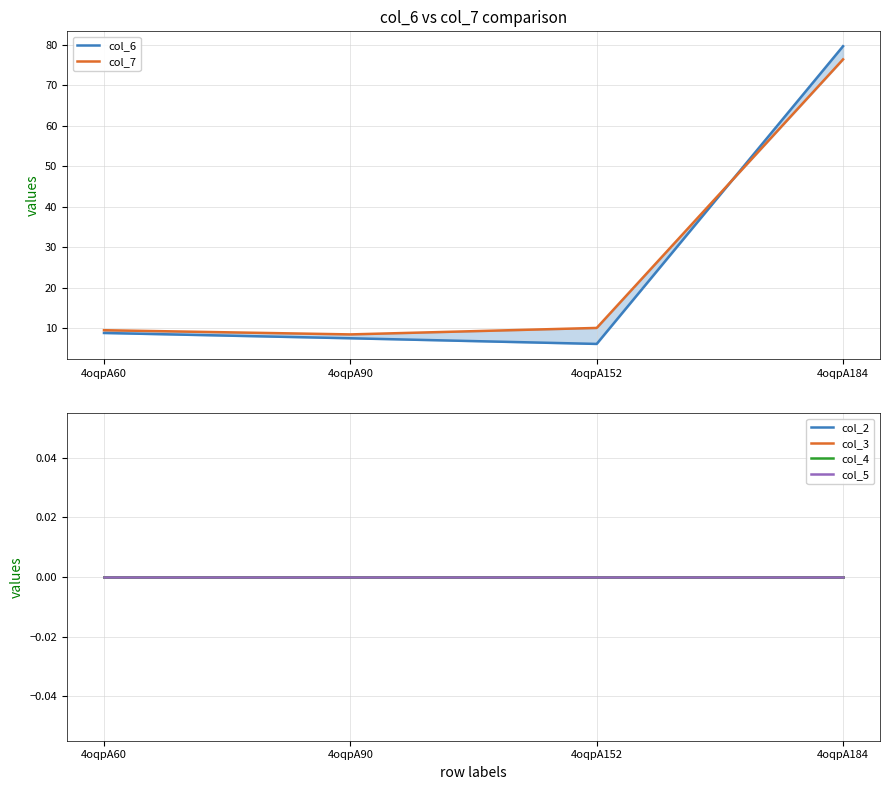

What is the total value across all series at 4oqpA90?

16.0